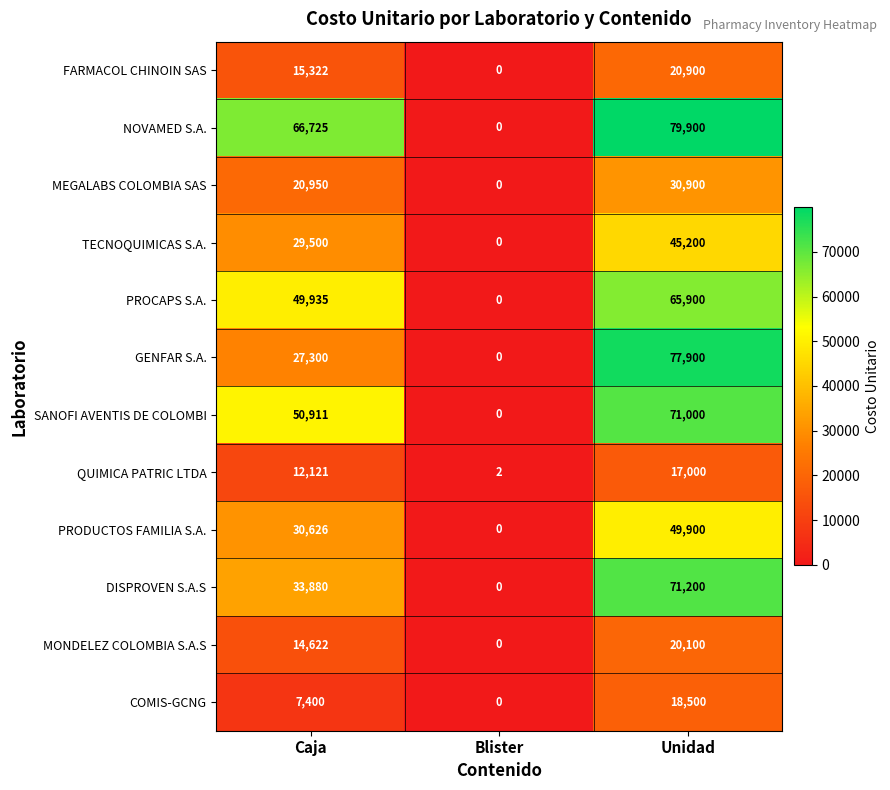

What is the average value of the QUIMICA PATRIC LTDA series?

9708